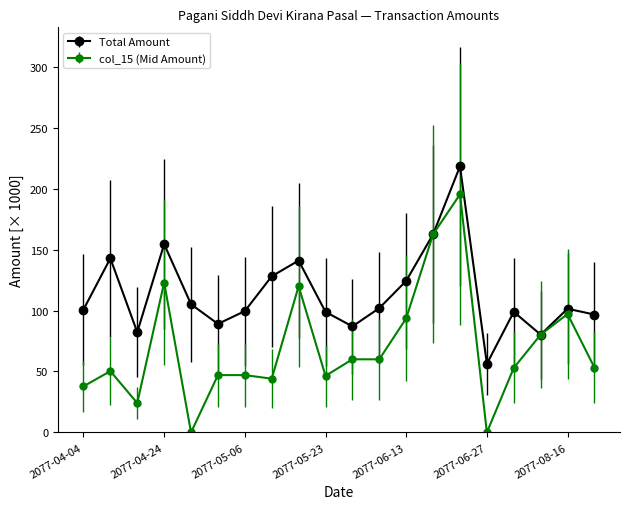

True or false: col_15 (Mid Amount) has more than 2 points higher than both neighbors.

True